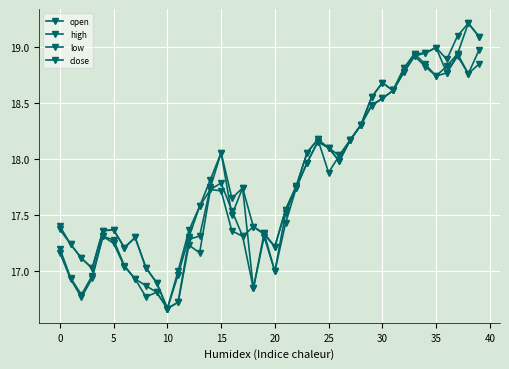

At which category does close reach its first local peak?

15